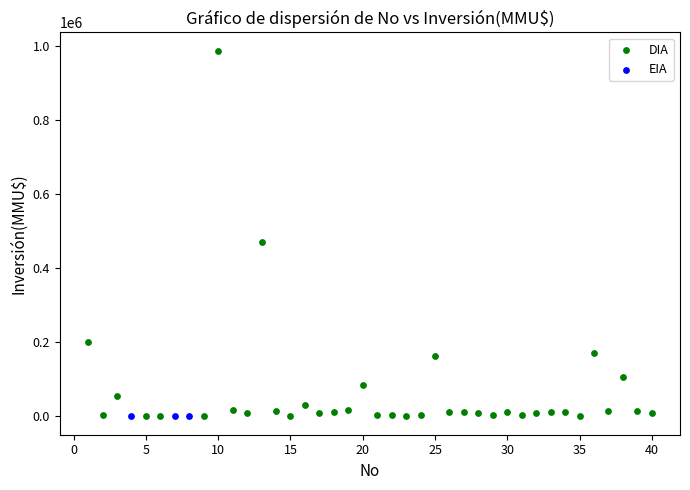

Which series contains the highest Y value?

DIA